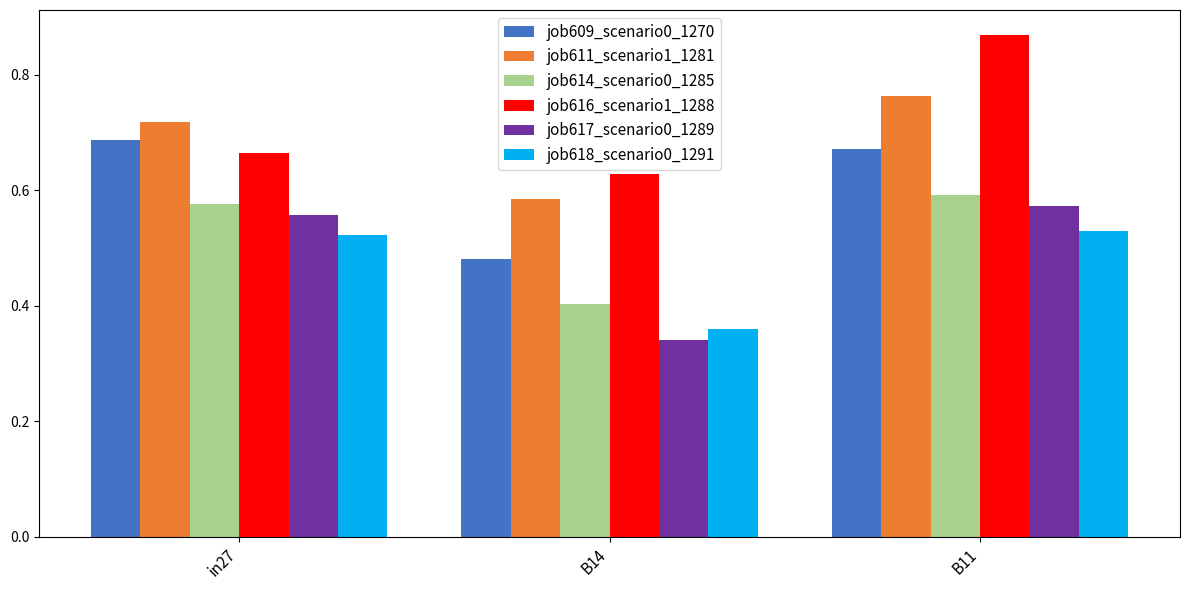

The value of job618_scenario0_1291 at B11 is 0.1. True or false?

False